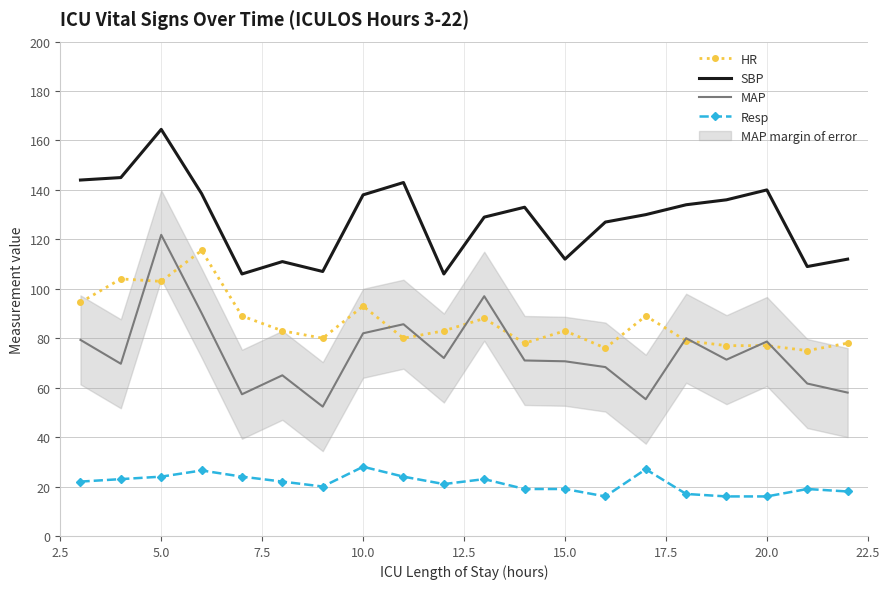

What is the minimum value for HR?

75.0